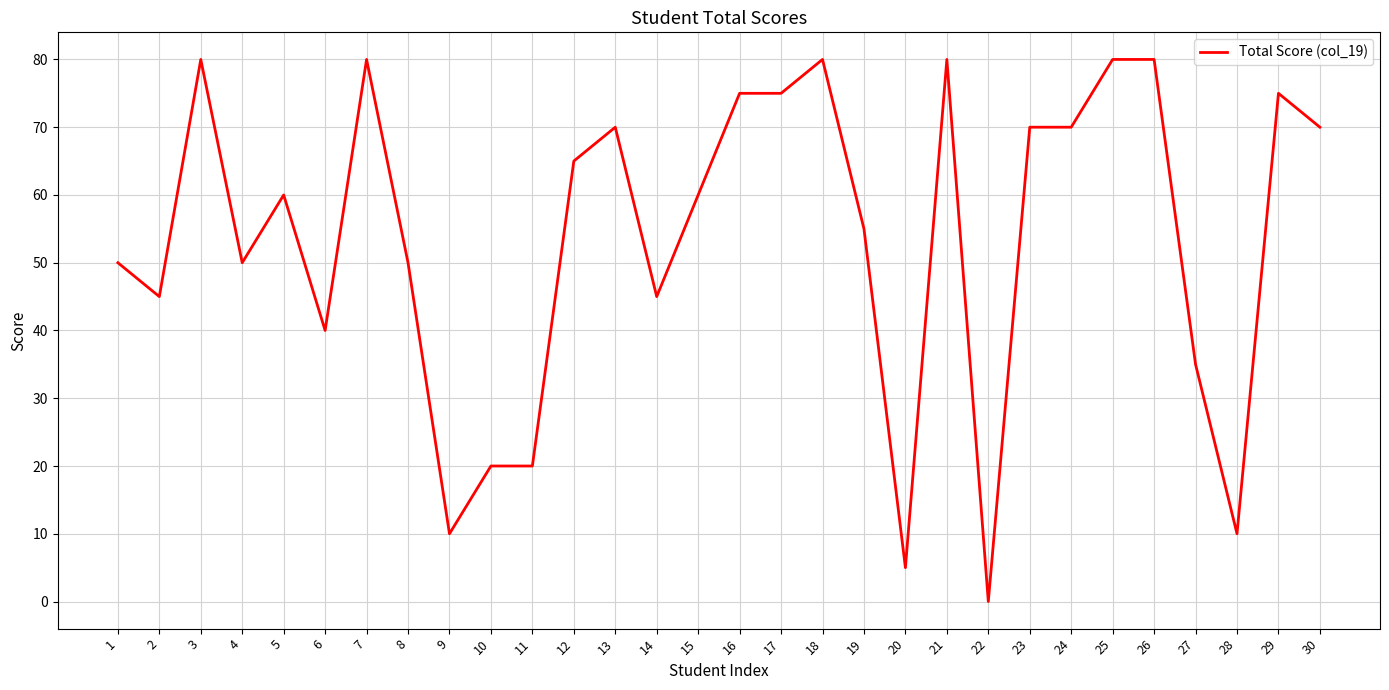

How many positive values are there?

29